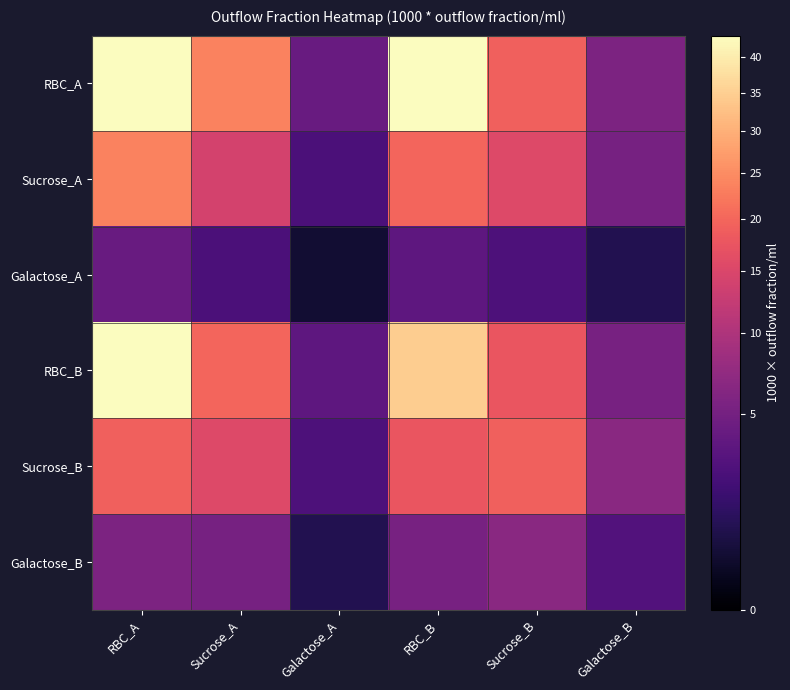

Which has a higher value, Galactose_A or Sucrose_B?

Sucrose_B